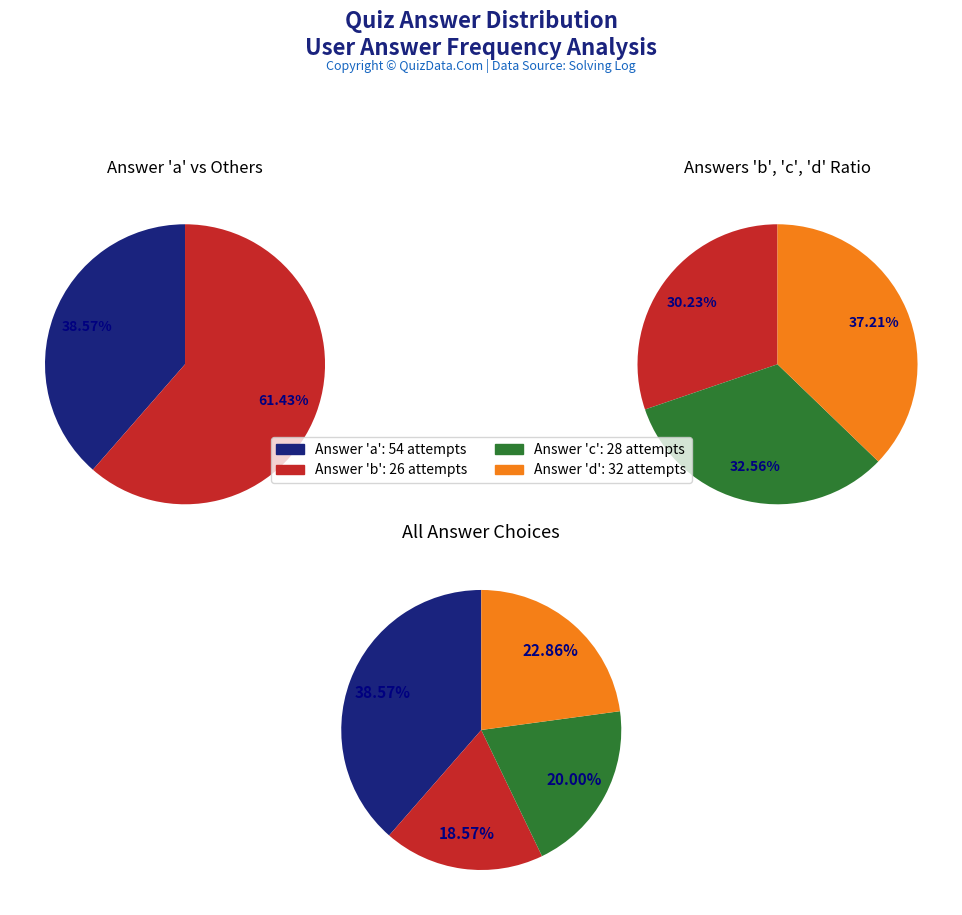

To the nearest percent, what is the difference between the c and b slice percentages?

1%